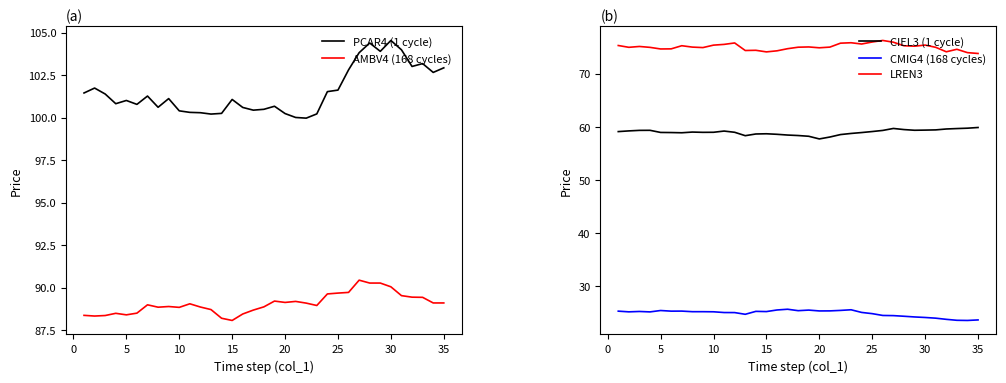

The LREN3 series shows 74.7 at 5. True or false?

True